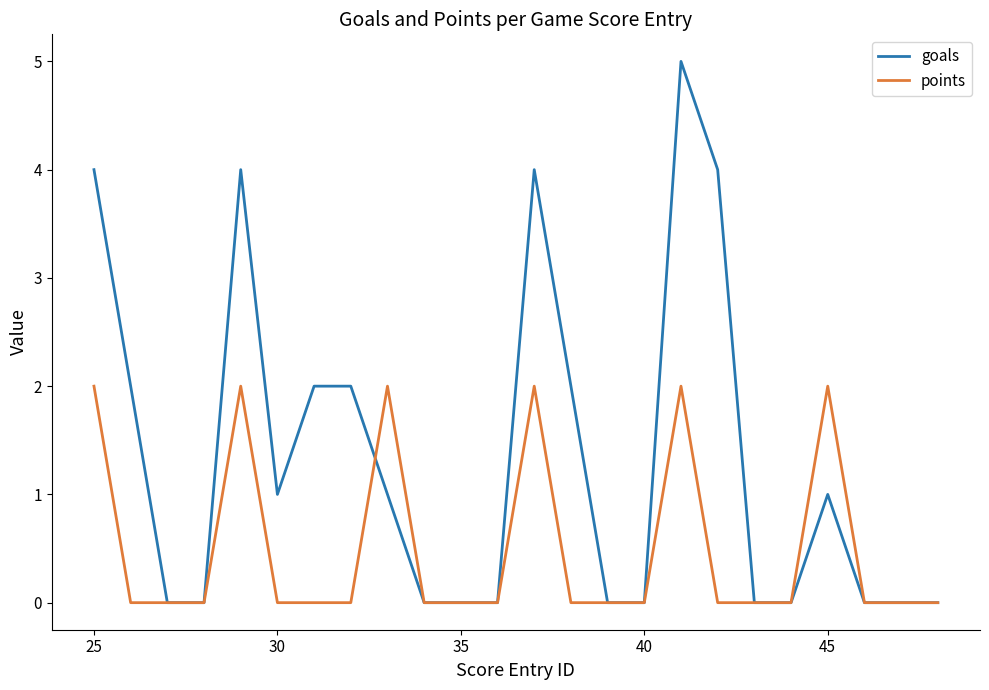

Which series has the widest spread of values?

goals